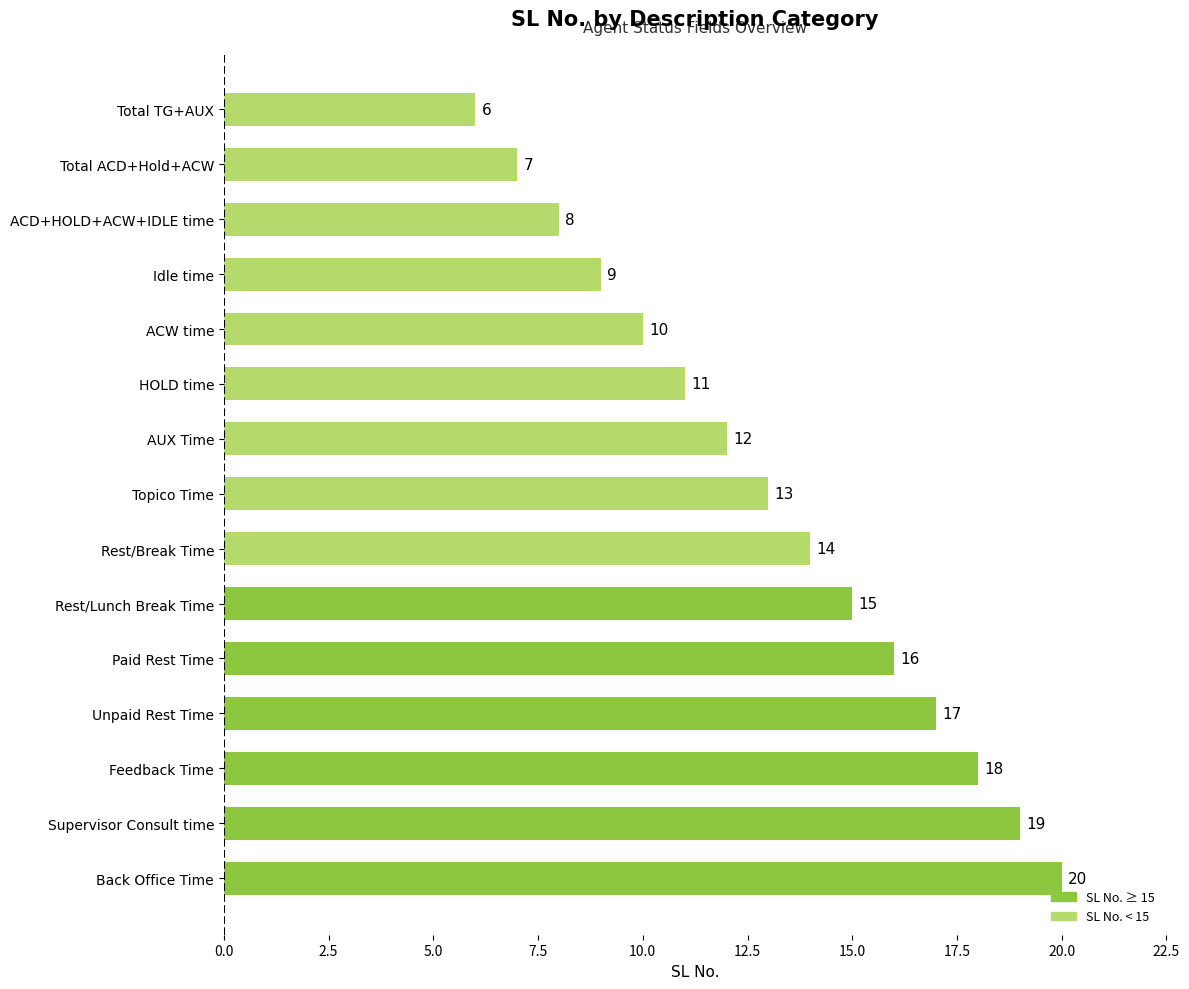

The chart shows a value of 4 at Rest/Break Time. True or false?

False